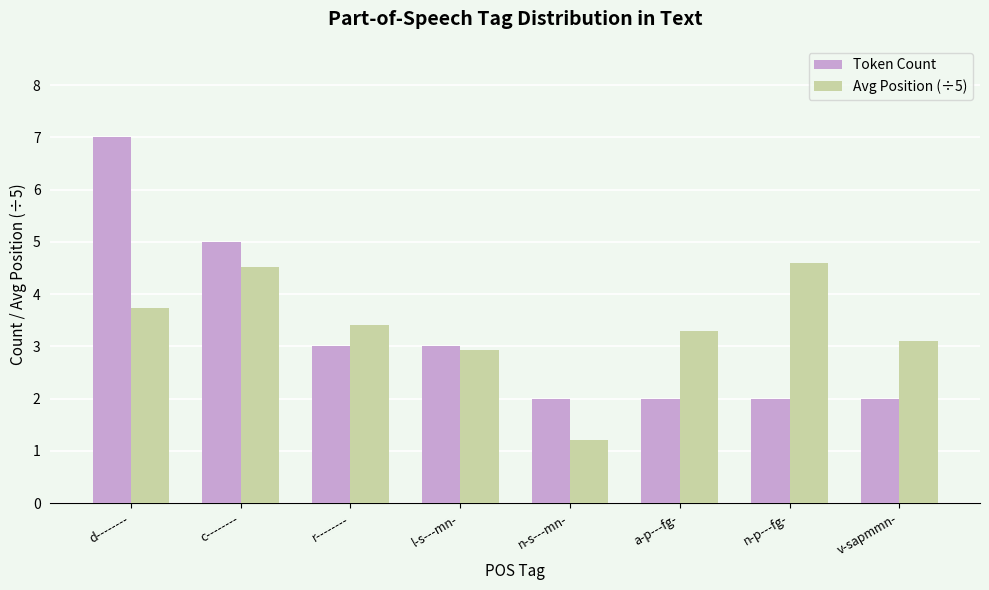

What is the sum of all Avg Position (÷5) values?

26.8